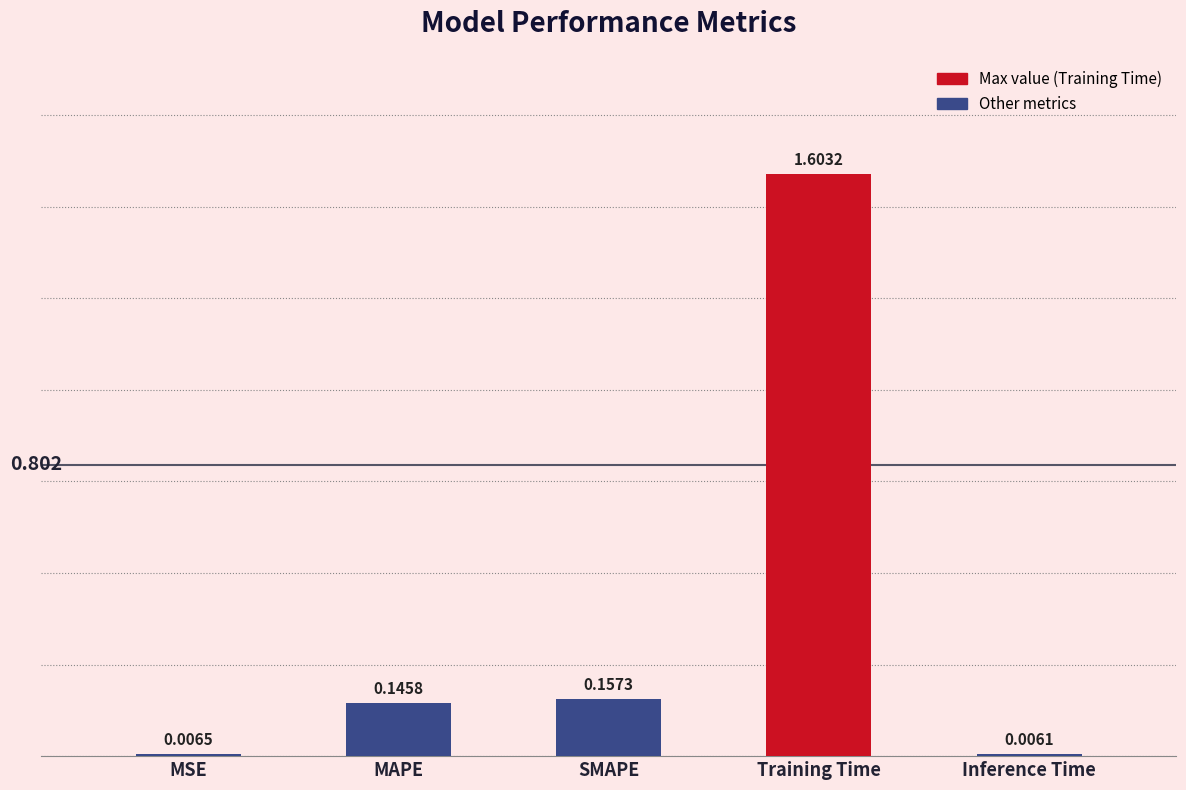

What position from the right is SMAPE?

3